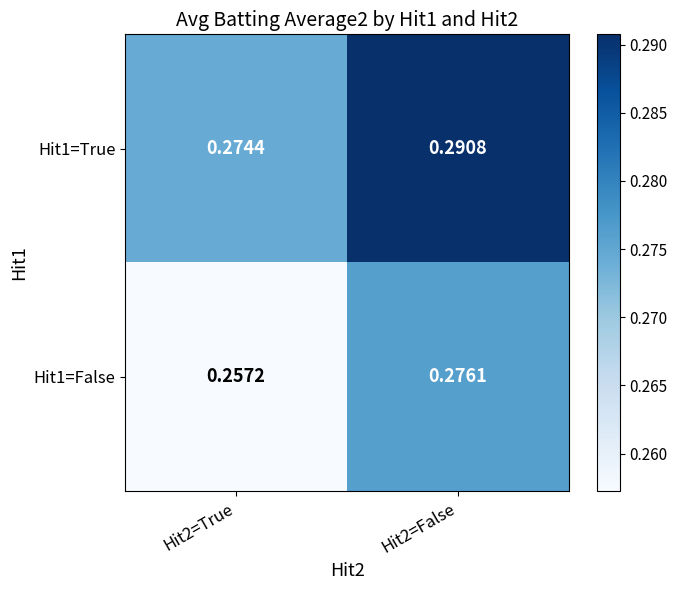

Is the value of Hit1=False at Hit2=True greater than the value of Hit1=True at Hit2=False?

No